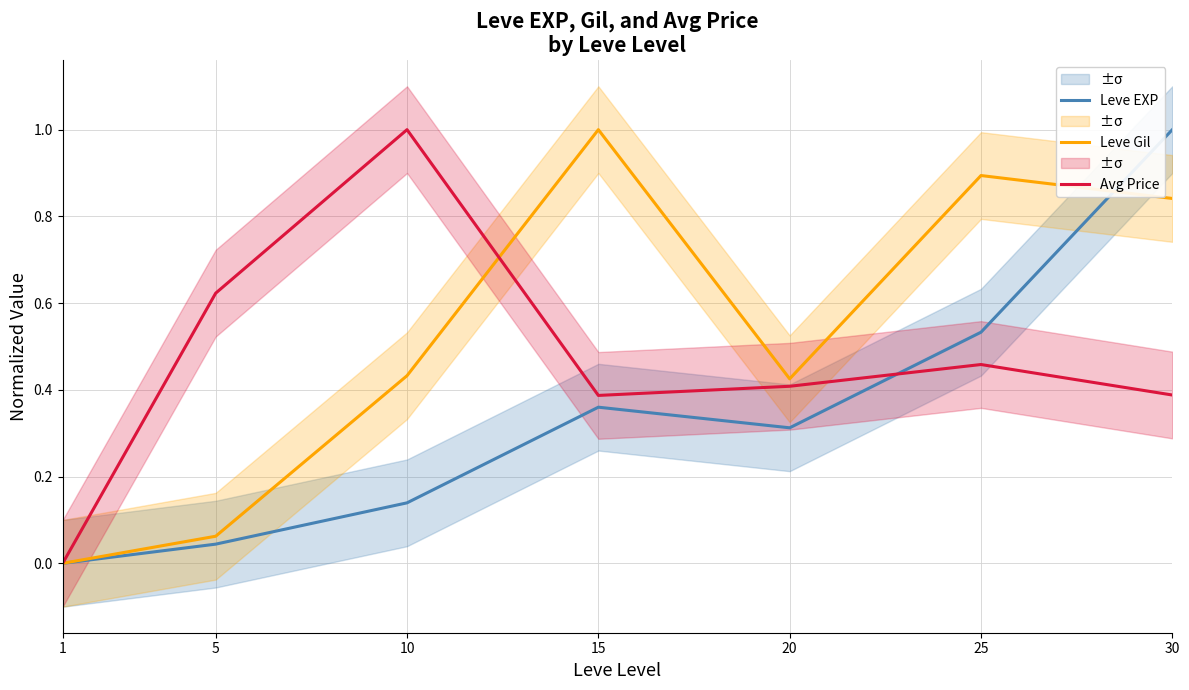

Where is the first local maximum for Avg Price?

10